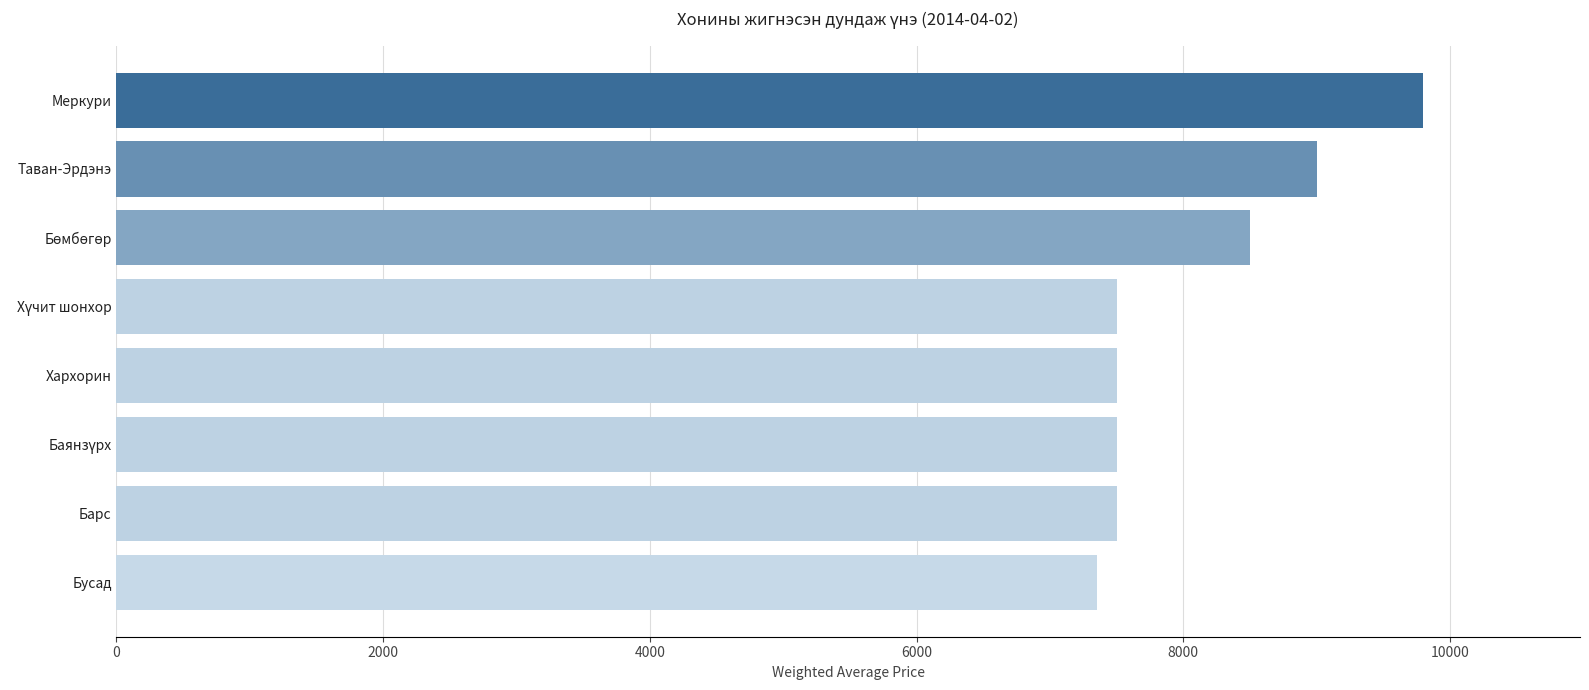

What is the ratio of the value at Барс to the value at Хархорин?

1.0